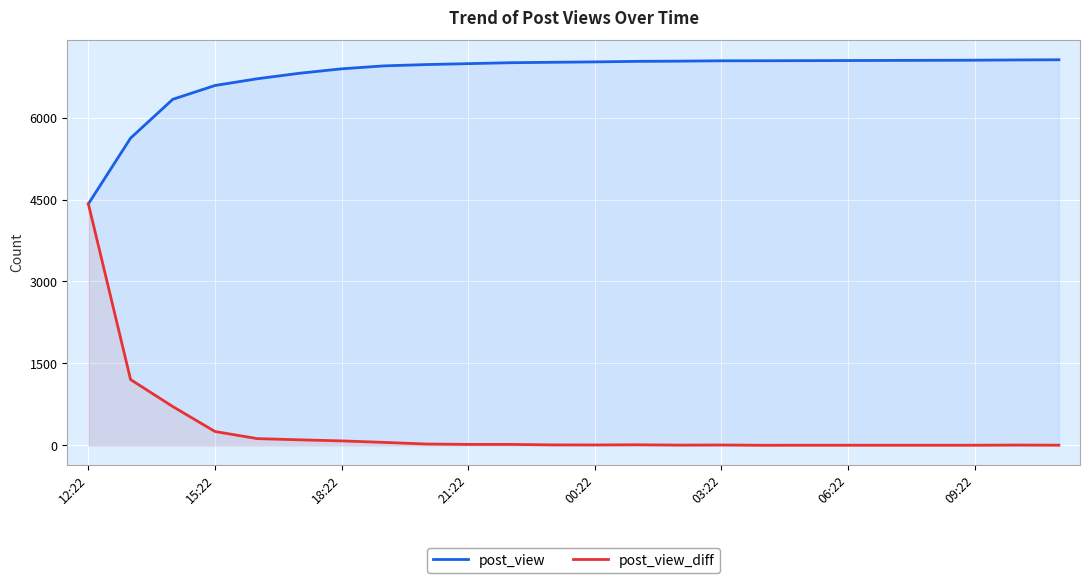

What is the highest value of the post_view_diff series?

4420